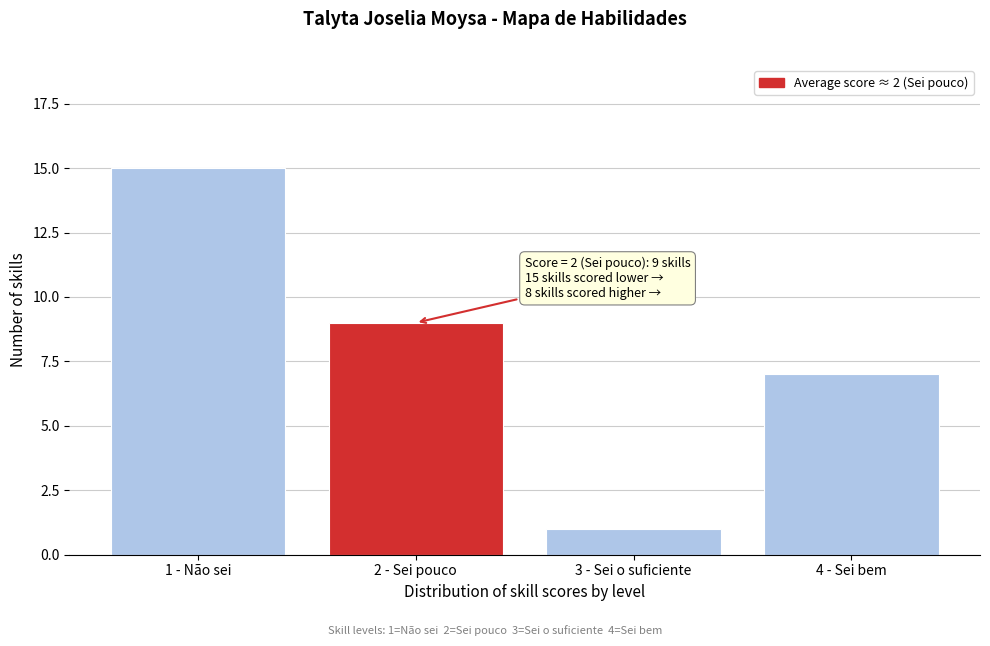

Reading left to right, transcribe all the data shown in this chart.

1 - Não sei=15	2 - Sei pouco=9	3 - Sei o suficiente=1	4 - Sei bem=7